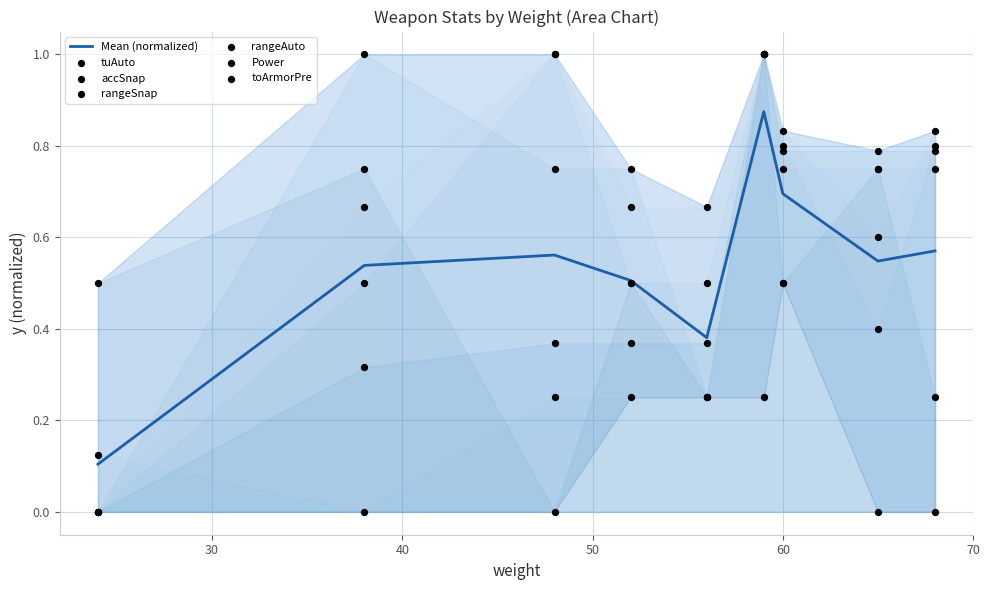

Which series has the widest spread of Y values?

tuAuto